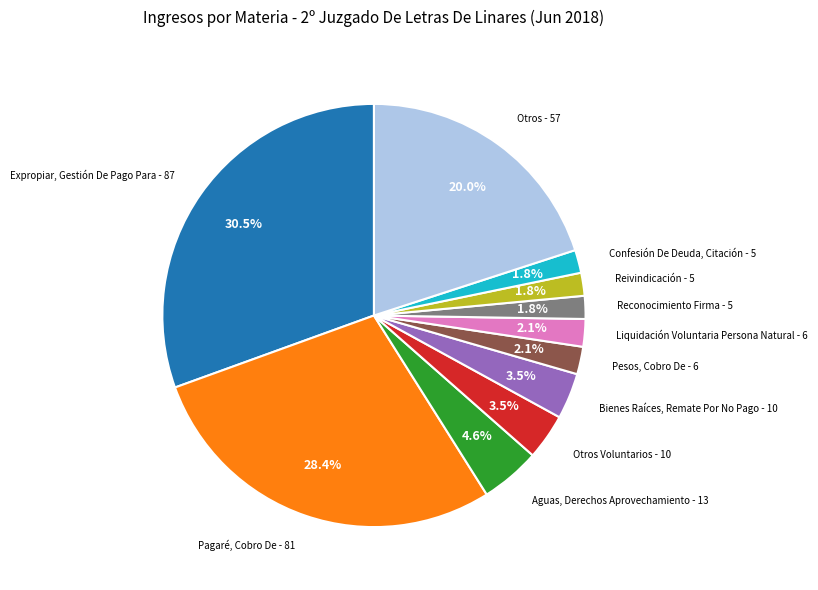

How many segments does this pie chart have?

11